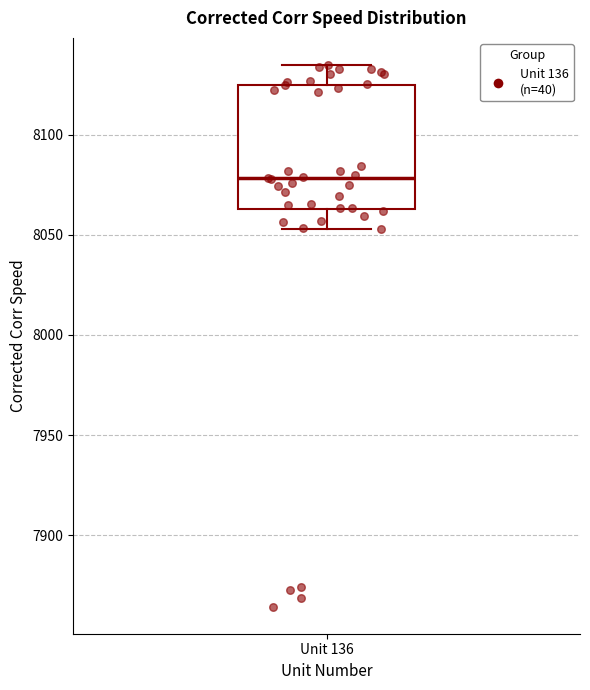

Read this box plot against the y-axis: the position of the median line, the range covered by the box, and the ends of both whiskers. The values are not printed on the chart, so give them approximately, as read against the axis.

median 8080, box 8065 to 8125, whiskers 8055 to 8135